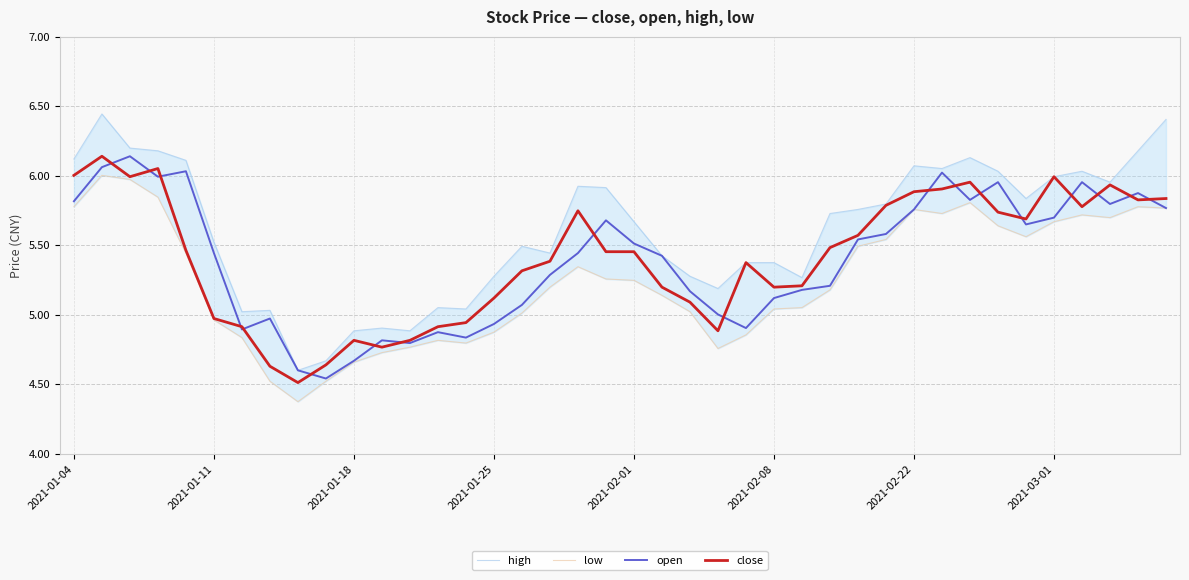

The high series shows 5.0 at 14. True or false?

True